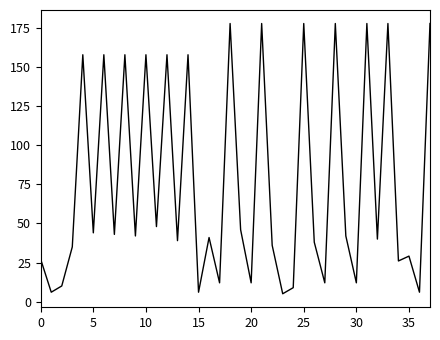

What is the difference between the maximum and minimum values?

173.0